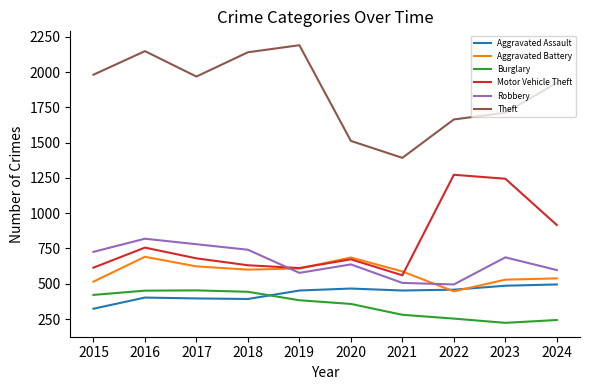

What is the sum of all Robbery values?

6565